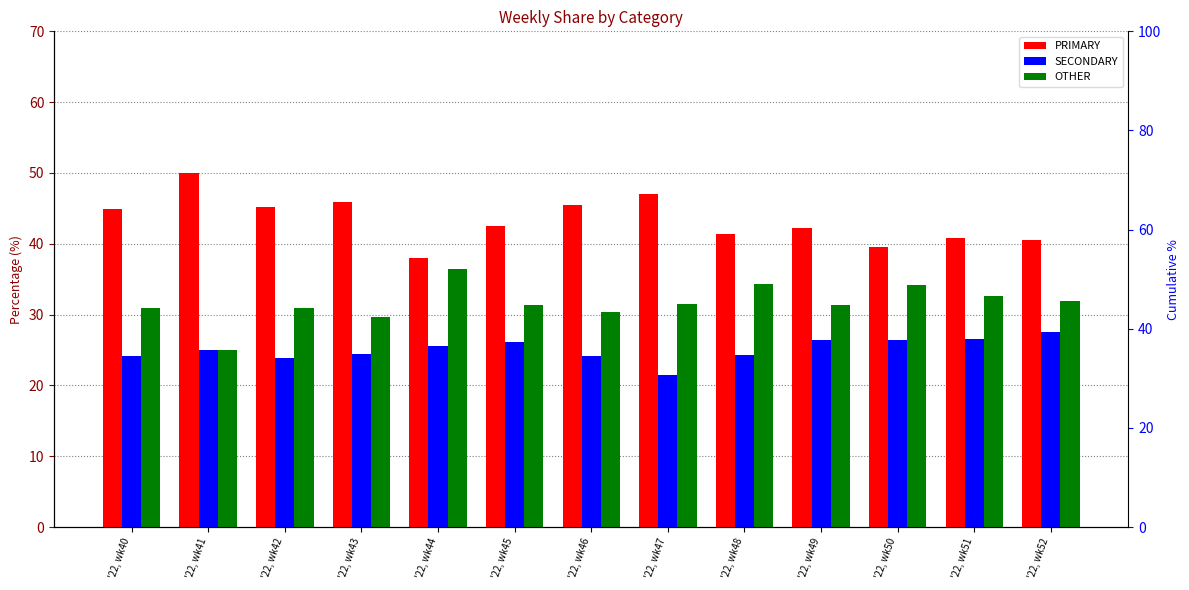

At which label does OTHER reach its minimum?

'22, wk41